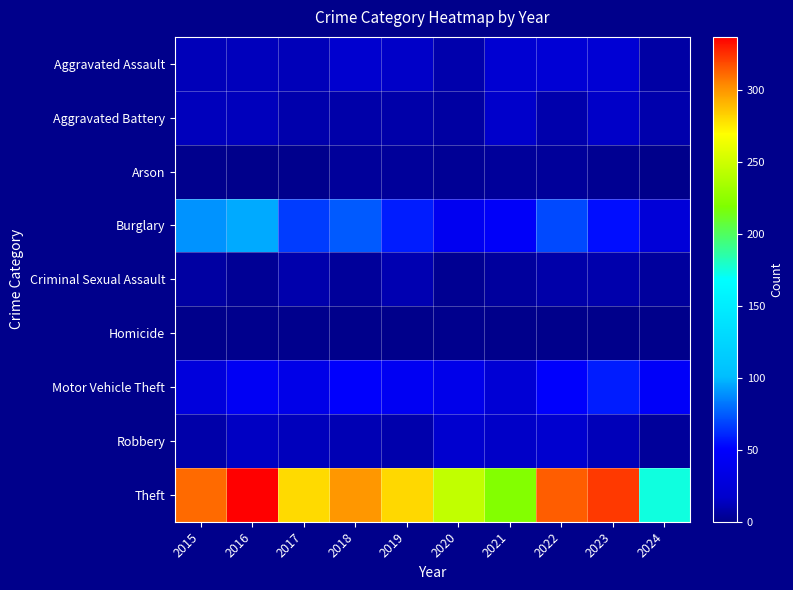

What is the total value across all series at 2021?

354